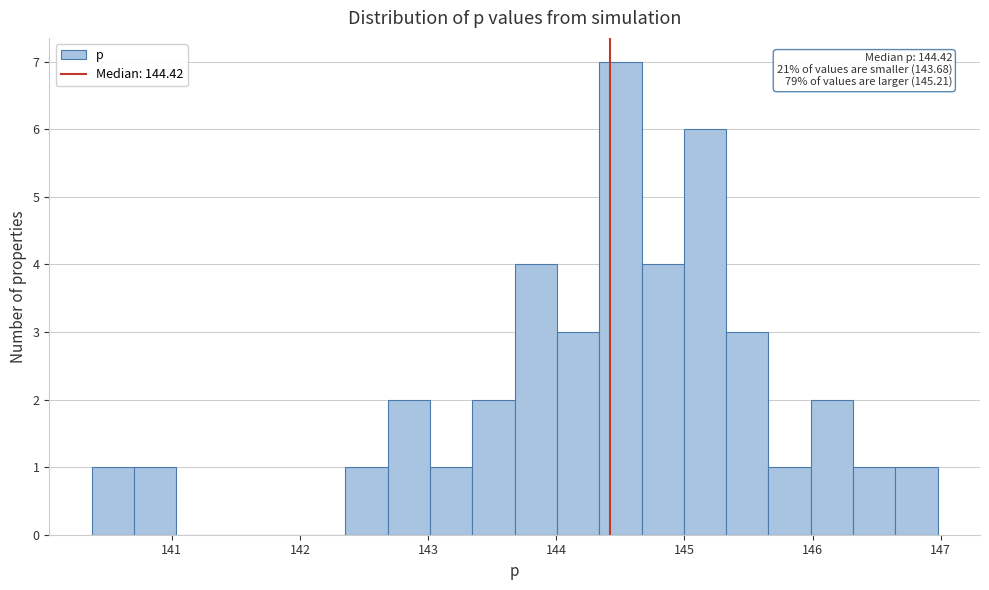

Read against the x-axis, roughly where is the centre of the tallest bar?

144.5